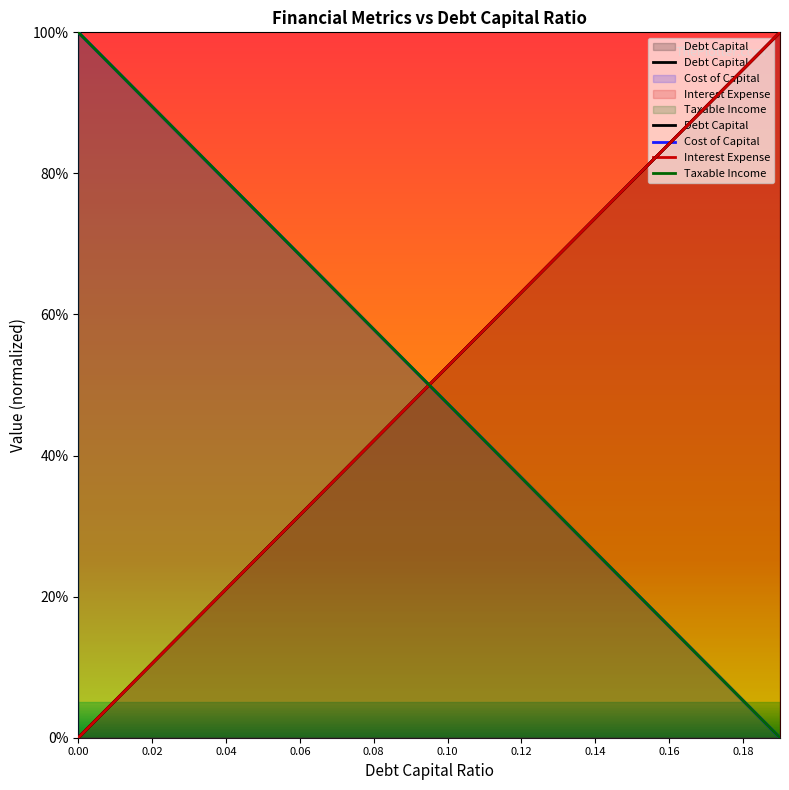

Reading left to right, transcribe all the data shown in this chart.

Debt Capital: 0.0	0.1	0.1	0.2	0.2	0.3	0.3	0.4	0.4	0.5	0.5	0.6	0.6	0.7	0.7	0.8	0.8	0.9	0.9	1.0
Cost of Capital: 1.0	0.9	0.9	0.8	0.8	0.7	0.7	0.6	0.6	0.5	0.5	0.4	0.4	0.3	0.3	0.2	0.2	0.1	0.1	0.0
Interest Expense: 0.0	0.1	0.1	0.2	0.2	0.3	0.3	0.4	0.4	0.5	0.5	0.6	0.6	0.7	0.7	0.8	0.8	0.9	0.9	1.0
Taxable Income: 1.0	0.9	0.9	0.8	0.8	0.7	0.7	0.6	0.6	0.5	0.5	0.4	0.4	0.3	0.3	0.2	0.2	0.1	0.1	0.0